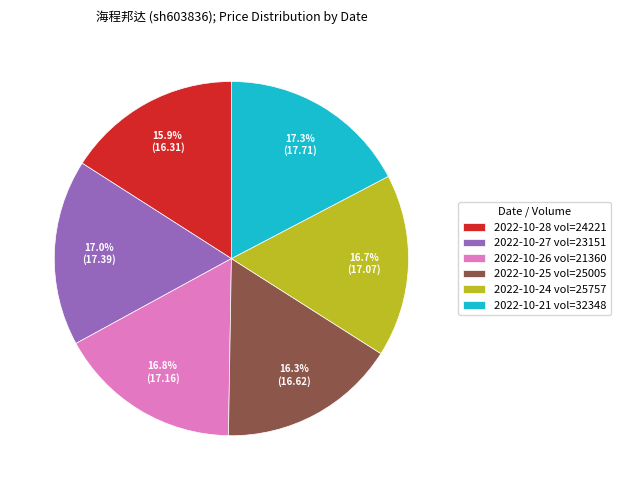

Is there any slice that represents more than half of the pie?

No